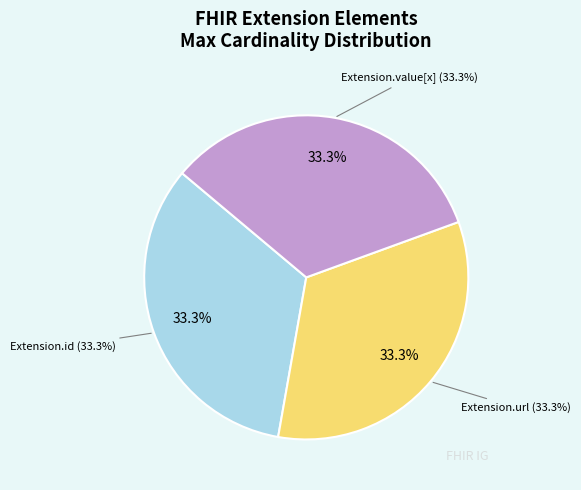

Is there any slice that represents more than half of the pie?

No